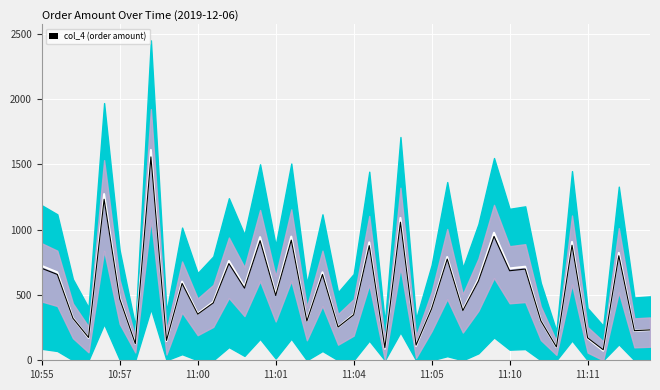

The value of col_5 at 27 is 150.5. True or false?

False